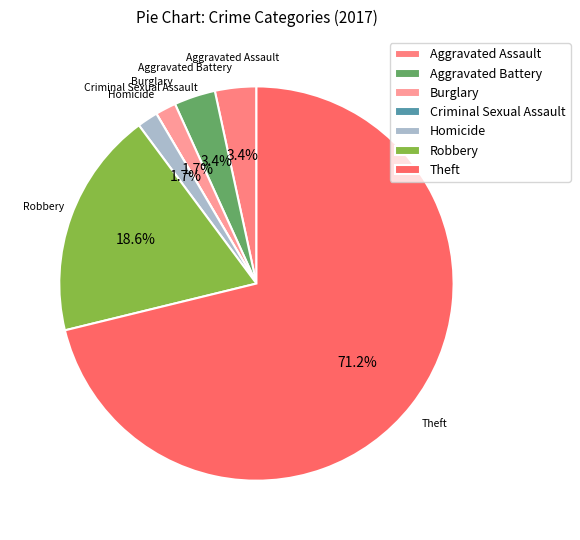

Which slice is the largest?

Theft